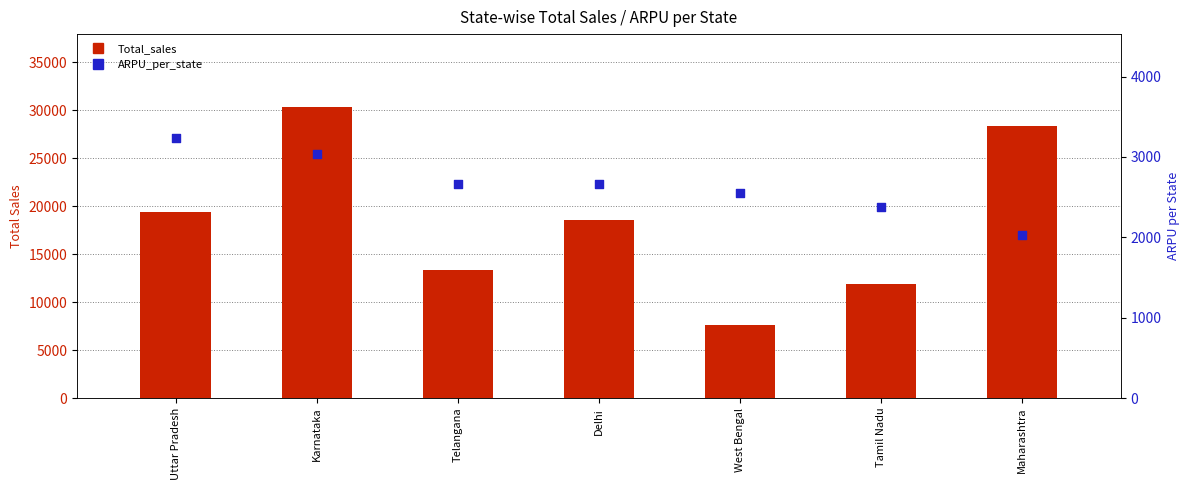

Is the value of Total_sales at West Bengal greater than the value of ARPU_per_state at Delhi?

Yes